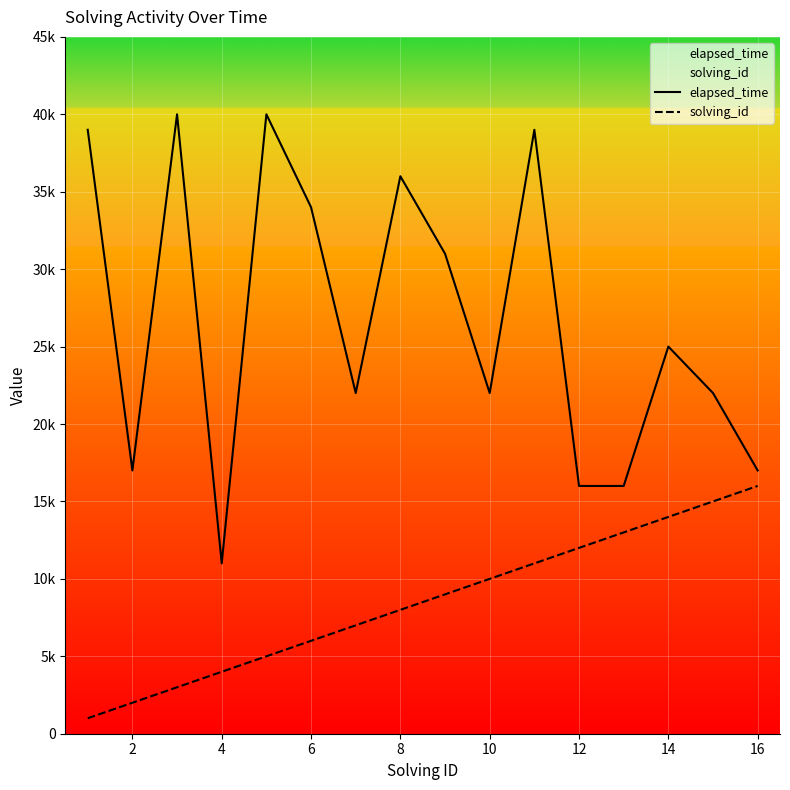

What is the smallest value displayed?

1000